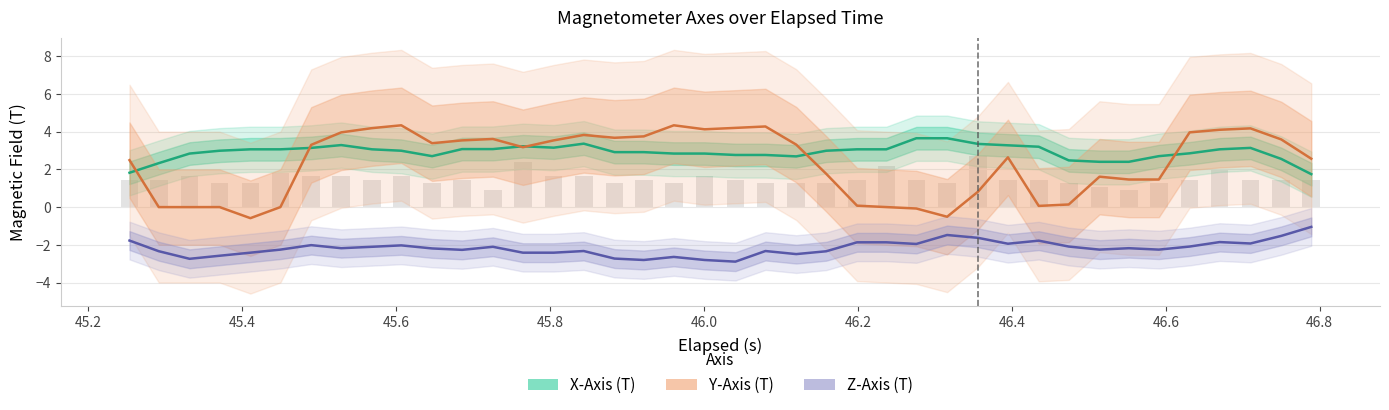

Is it true that X-Axis (T) equals 1.9 at 24?

False